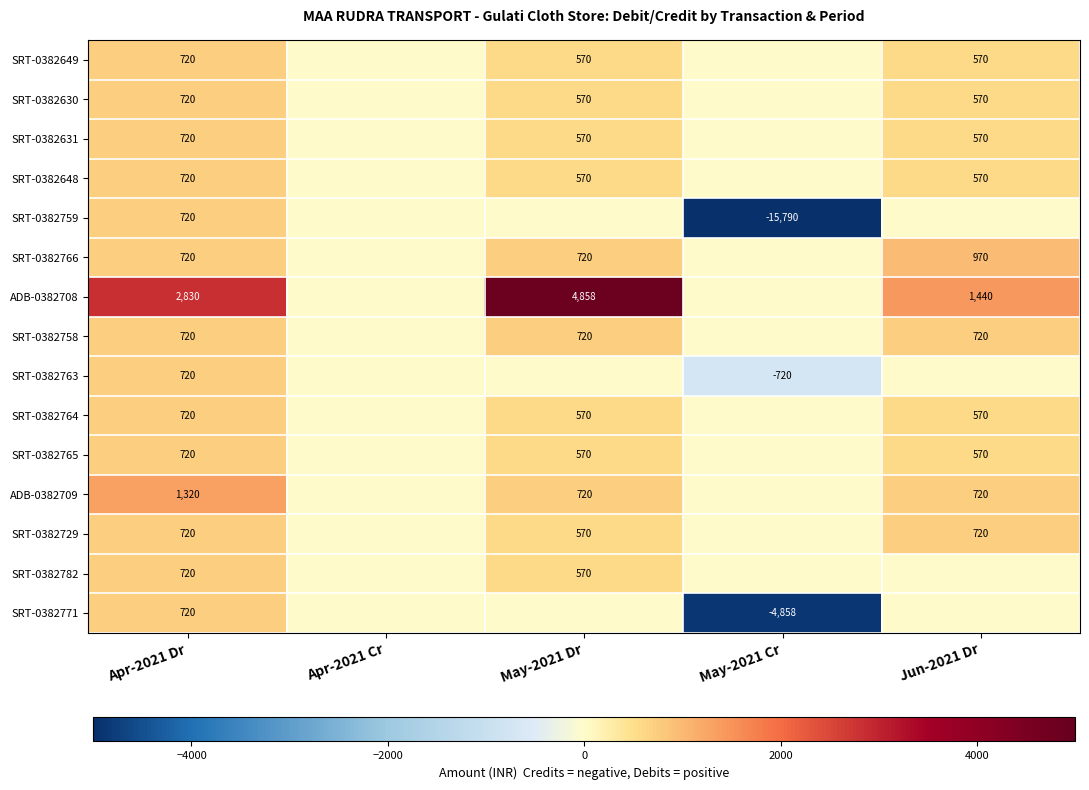

The value of ADB-0382708 at May-2021 Dr is 8306. True or false?

False